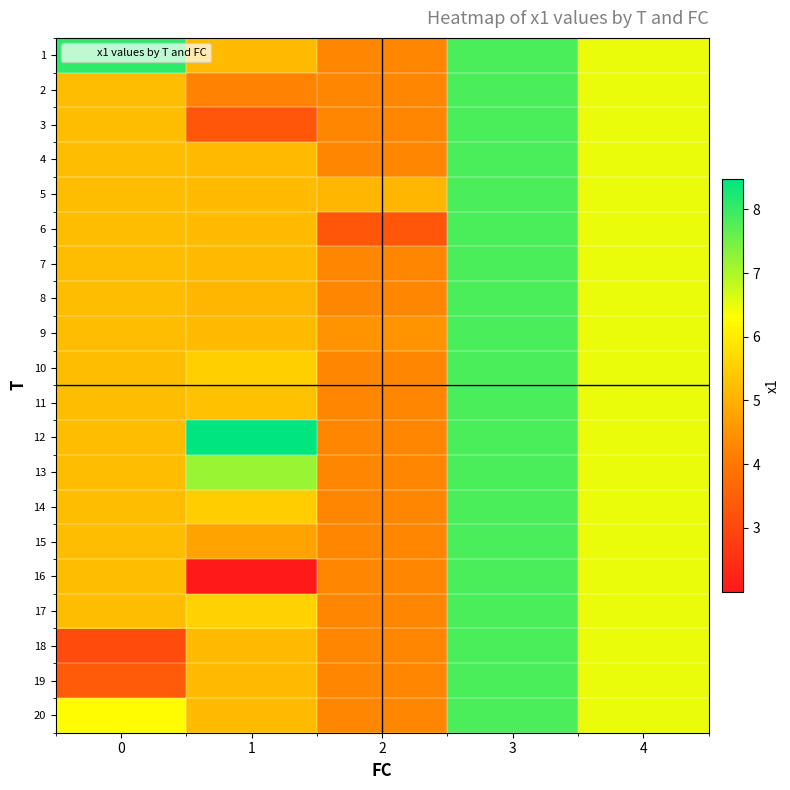

At how many categories does at least one series exceed 5?

5